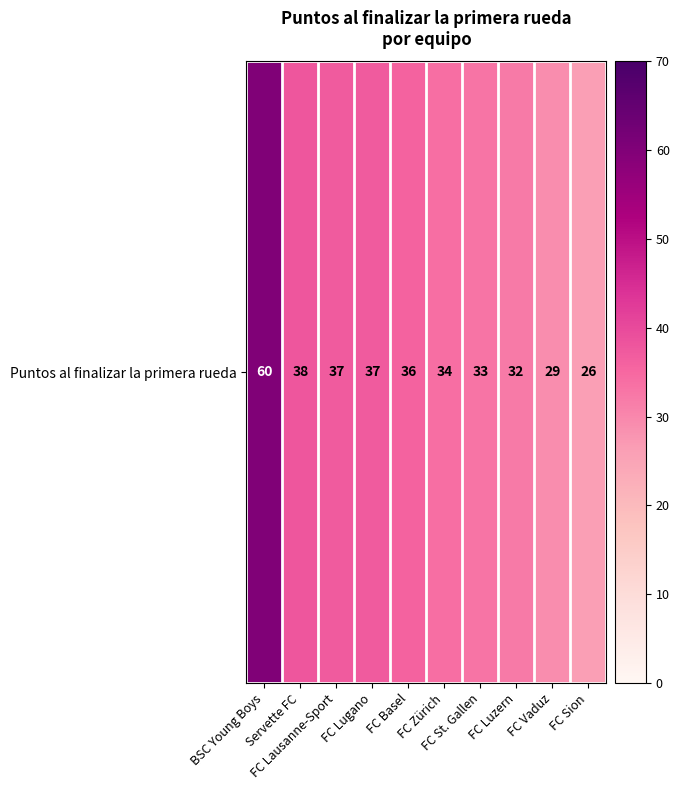

What is the greatest value displayed?

60